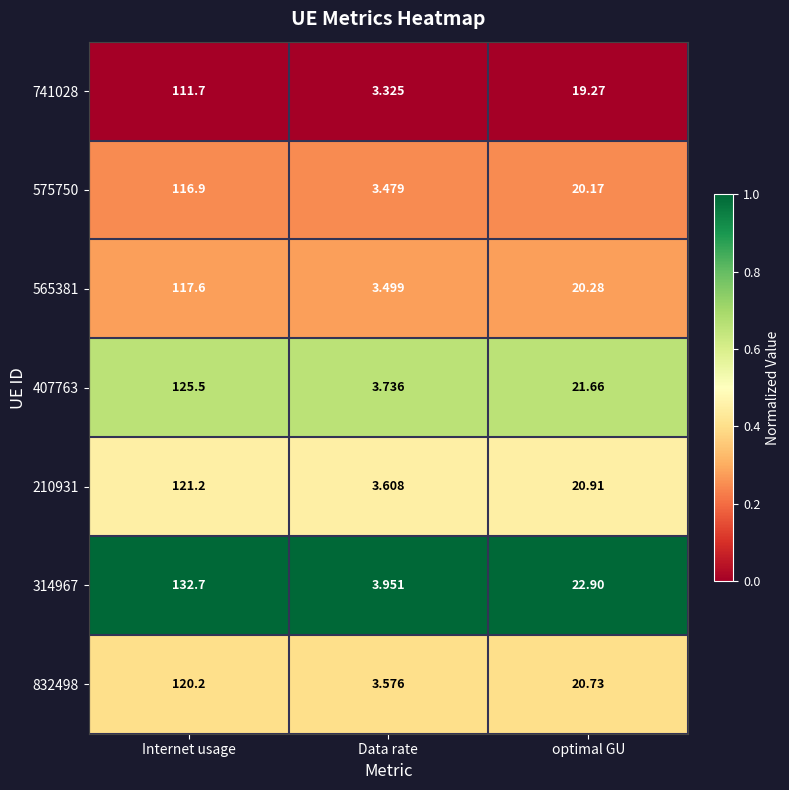

Is the value of 314967 at optimal GU greater than the value of 832498 at Internet usage?

No